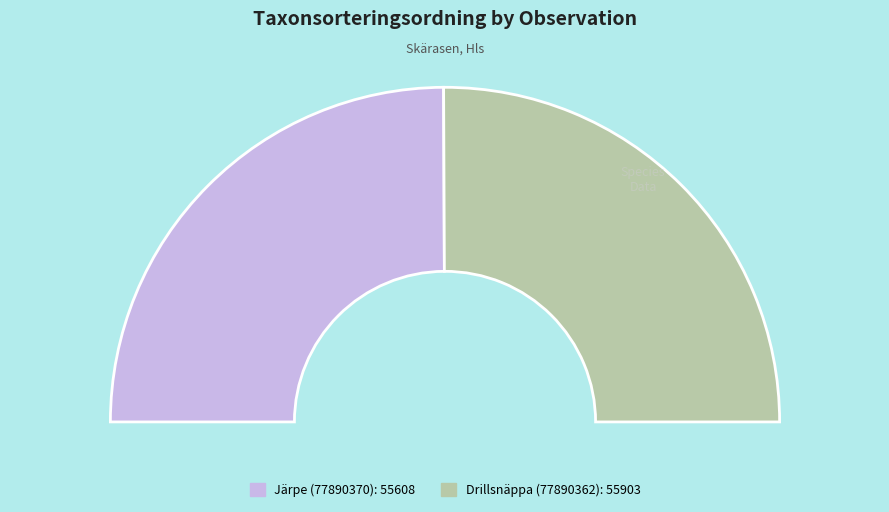

Is it true that Järpe (77890370) is 61% of the pie?

False